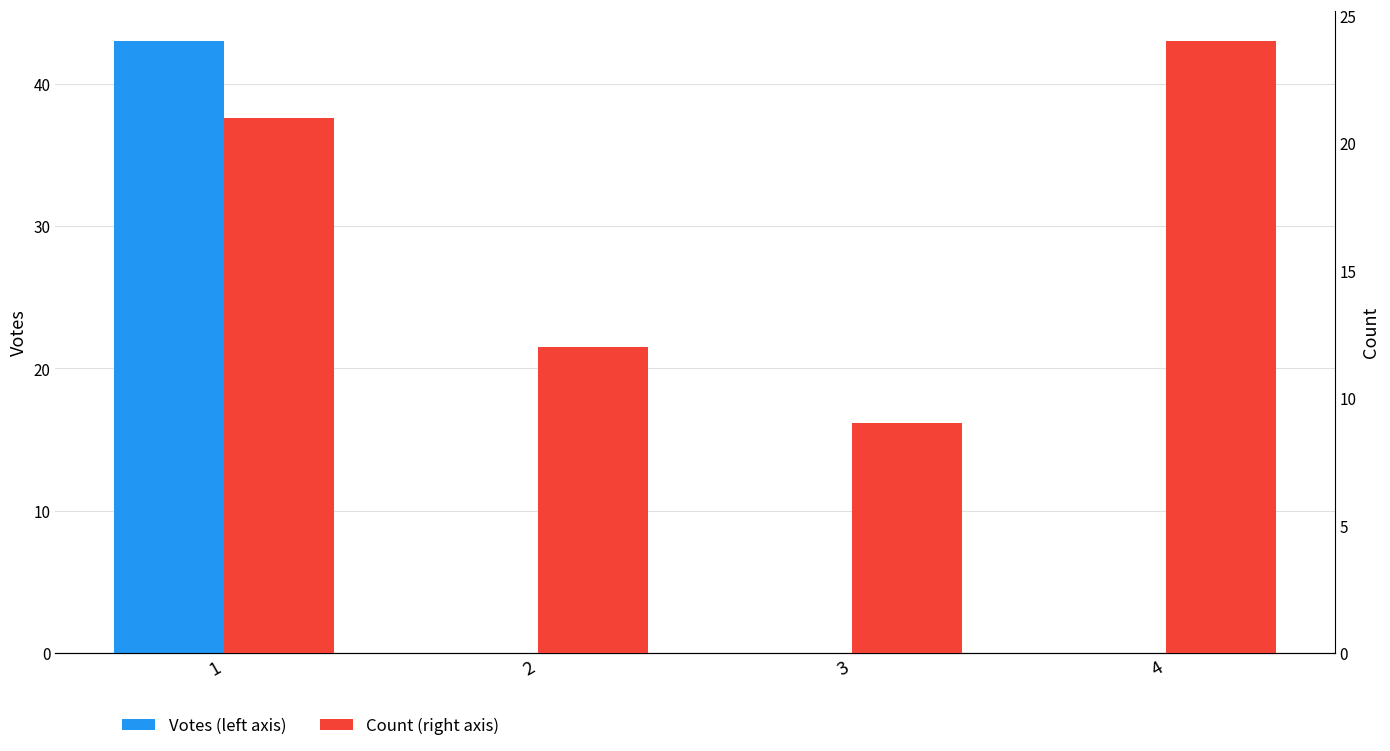

The Votes (left axis) series shows 0 at 3. True or false?

True